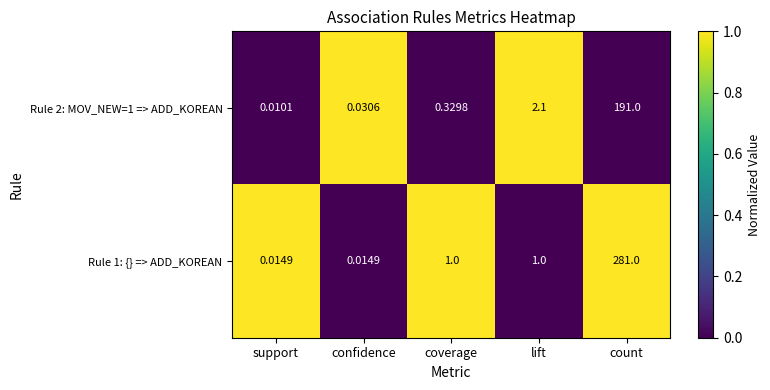

At which label does Rule 2: MOV_NEW=1 => ADD_KOREAN reach its minimum?

support